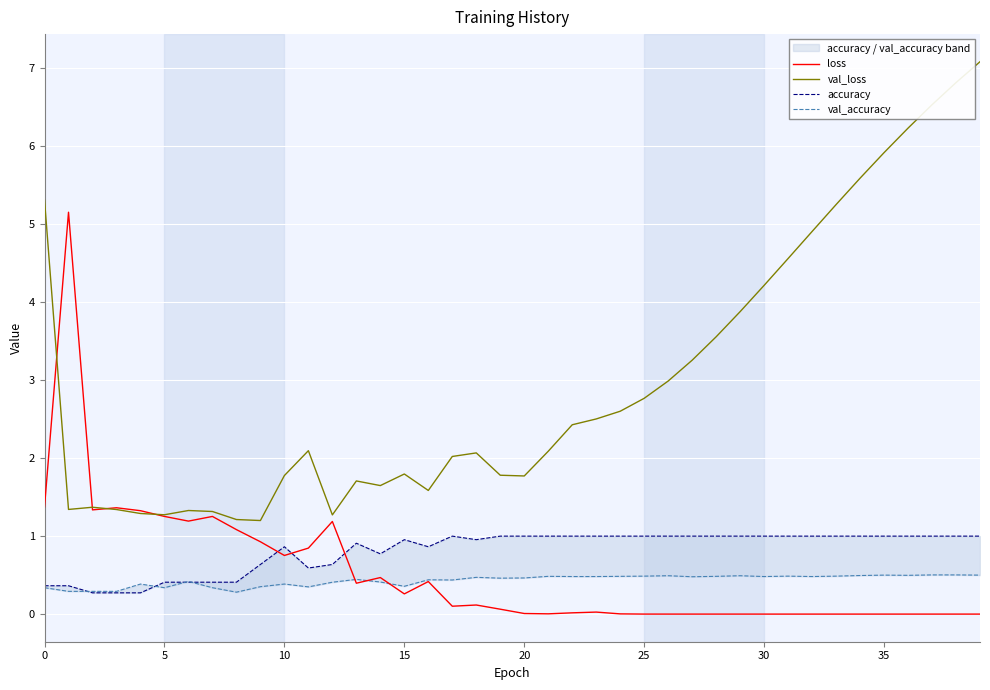

Which series has the widest spread of values?

val_loss